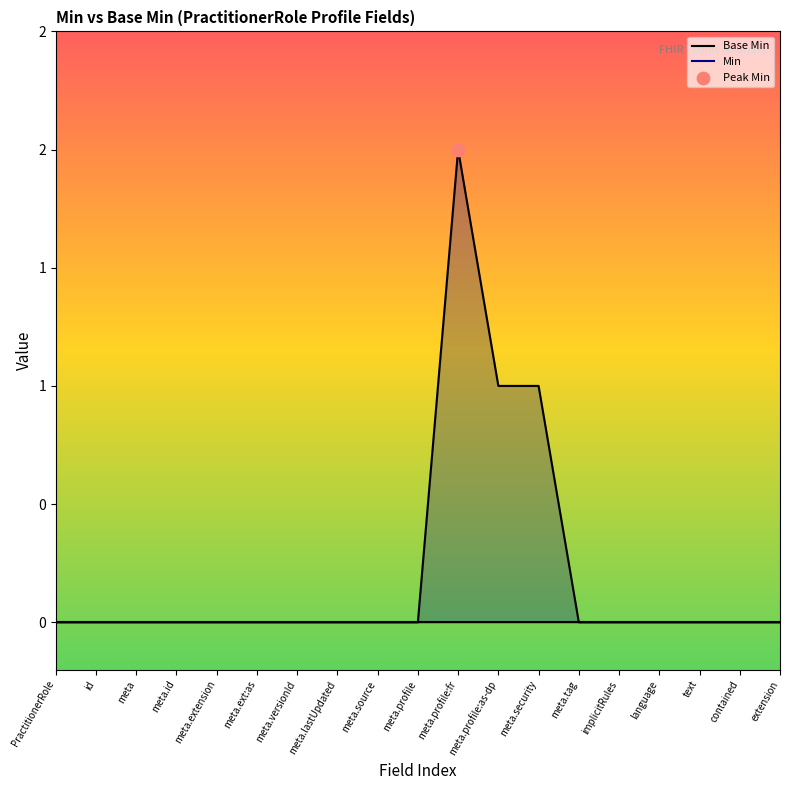

Which series has the widest spread of Y values?

Min